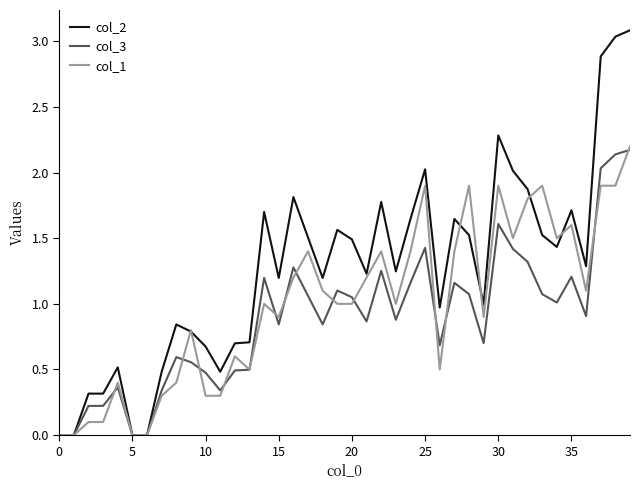

What is the greatest value displayed?

3.1